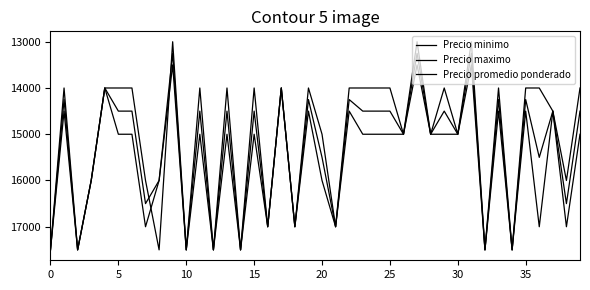

Rank the series by their average value, from highest to lowest.

Precio maximo, Precio promedio ponderado, Precio minimo